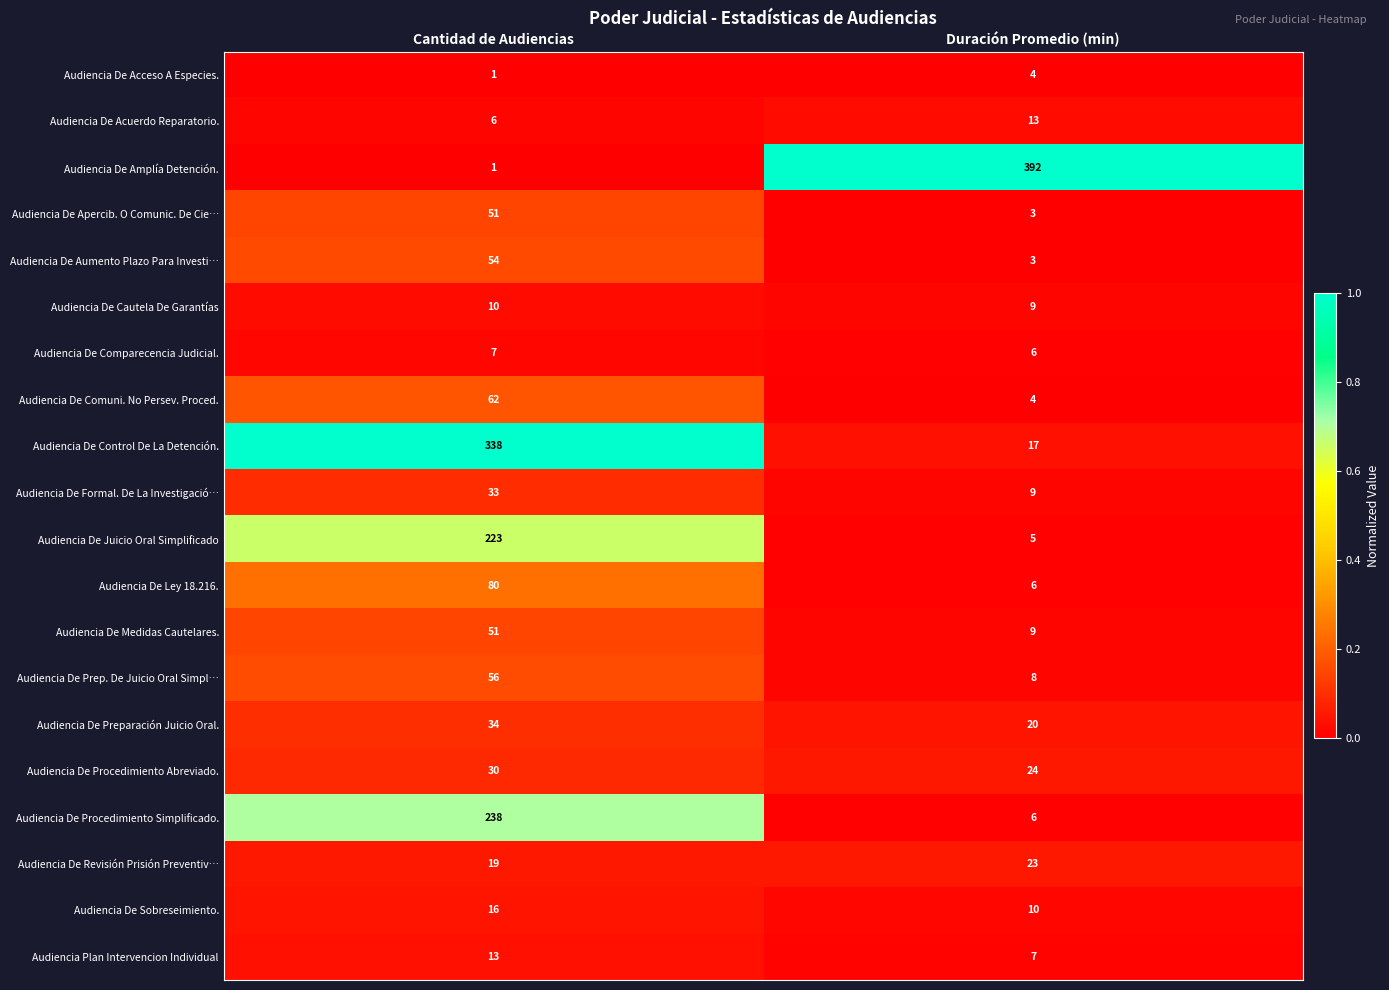

List the labels in order of Audiencia De Procedimiento Abreviado. value, largest first.

Cantidad de Audiencias, Duración Promedio (min)